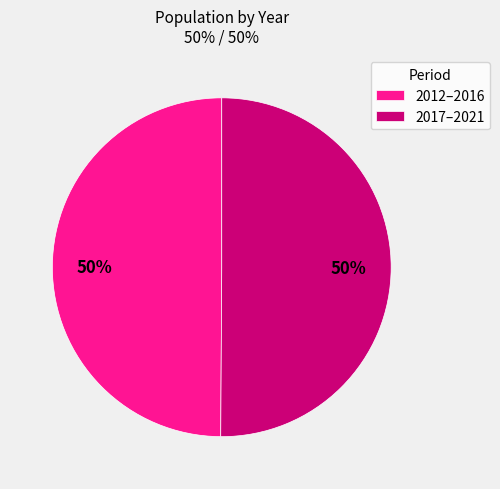

Approximately how many times larger is the value at 2017–2021 compared to 2012–2016?

1.0